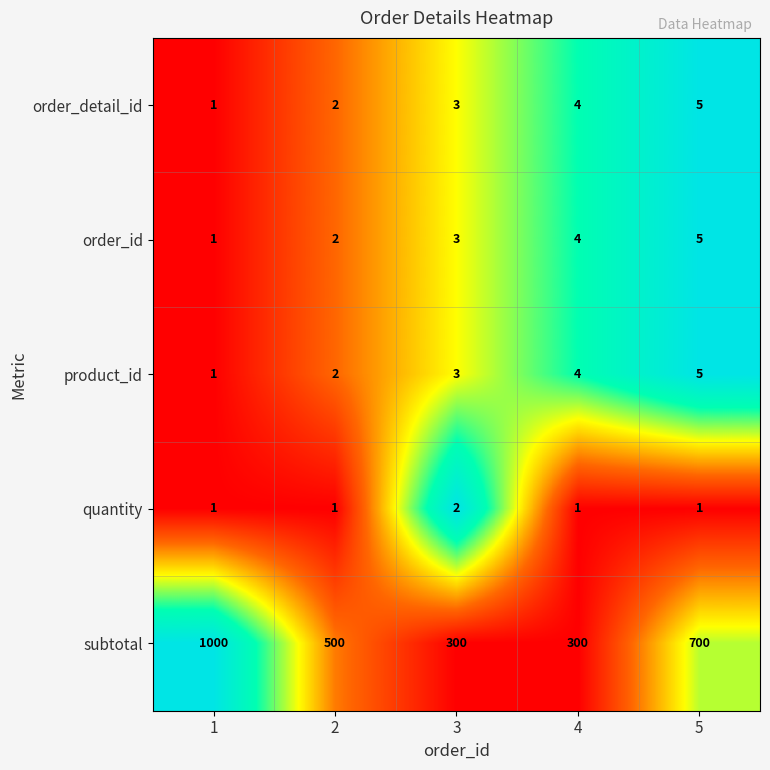

What is the difference between the maximum and minimum values in the product_id series?

4